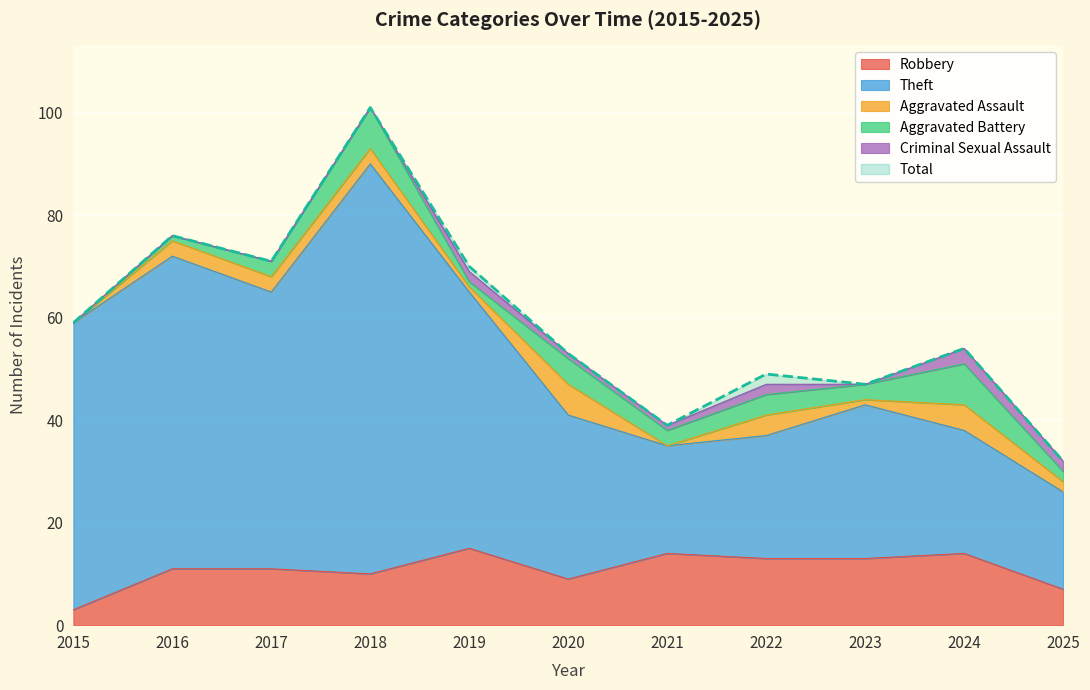

At which label does Robbery first exceed 11?

2019